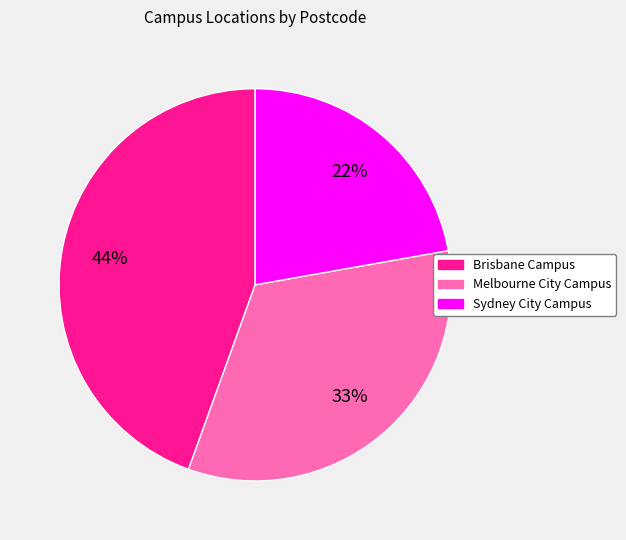

To the nearest percent, what is the difference between the largest and smallest slice percentages?

22%